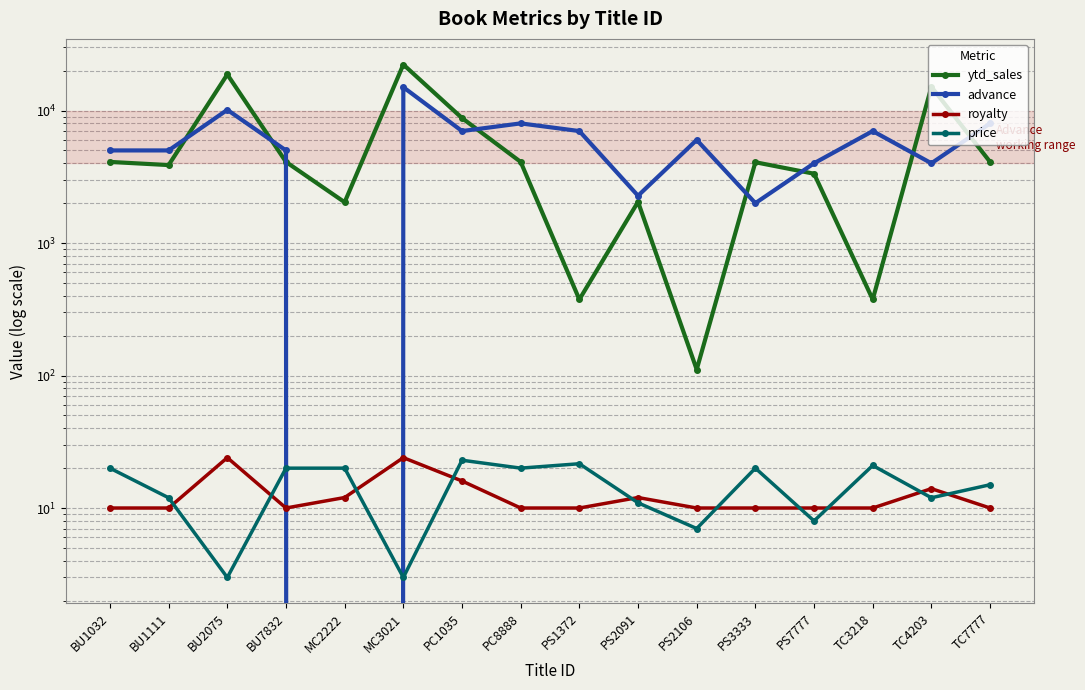

What is the label of the 15th point from the left?

TC4203